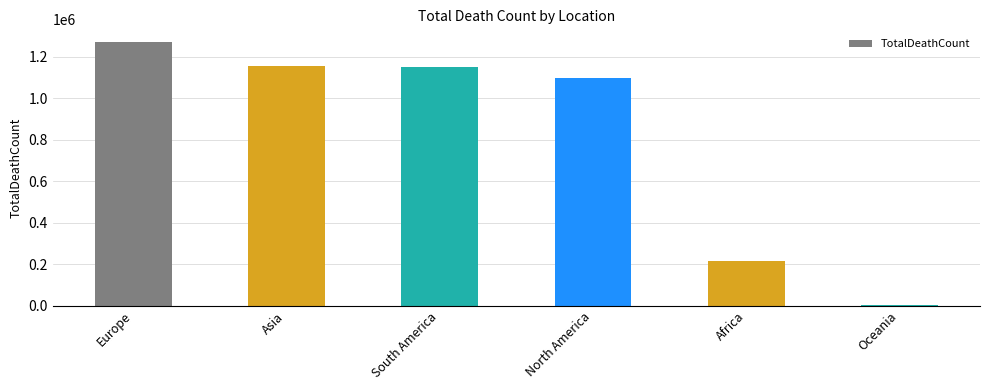

Where is the data nearest to the value 635207?

Africa